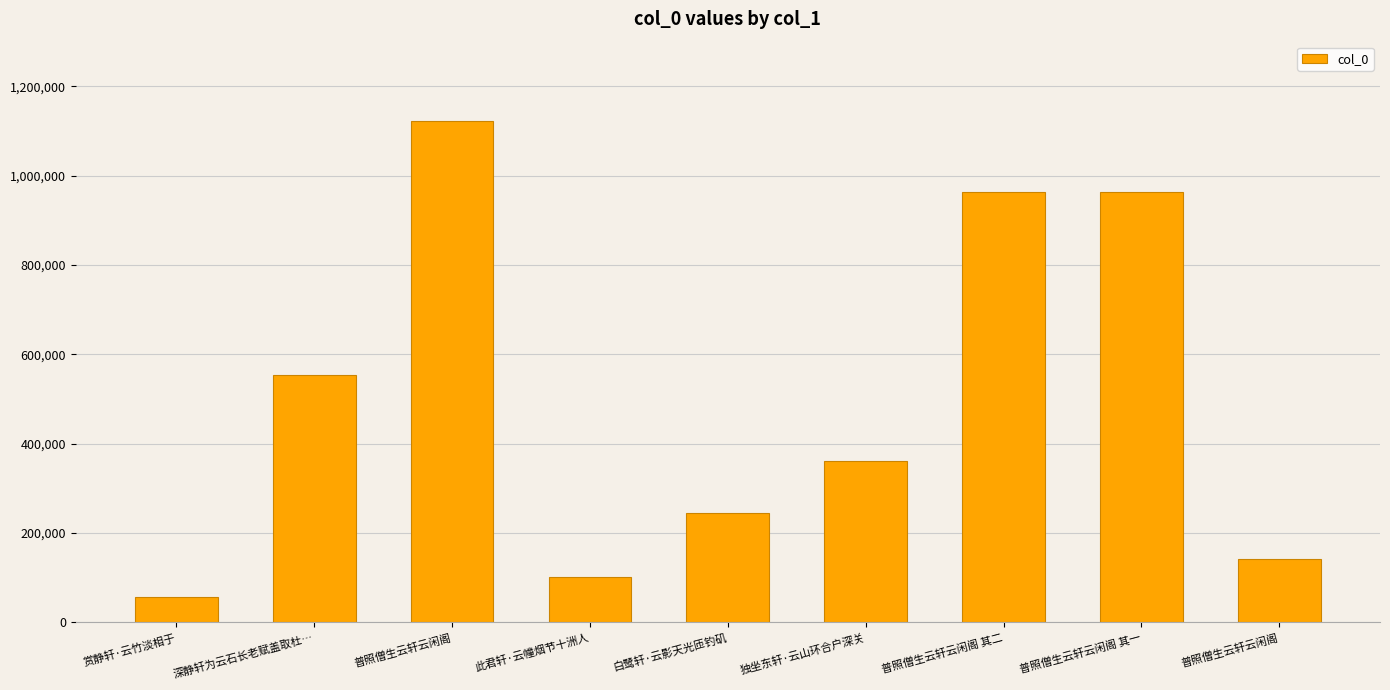

At which category does the chart reach its minimum across all series?

赏静轩·云竹淡相于